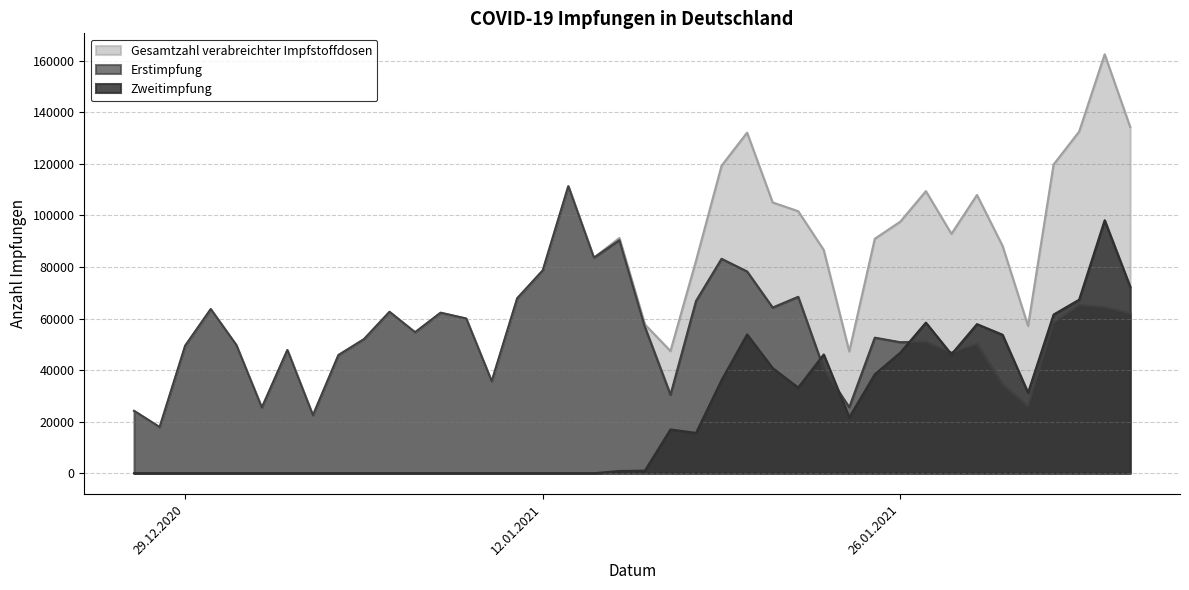

What is the value of the Gesamtzahl verabreichter Impfstoffdosen point at the 6th from the left?

25425